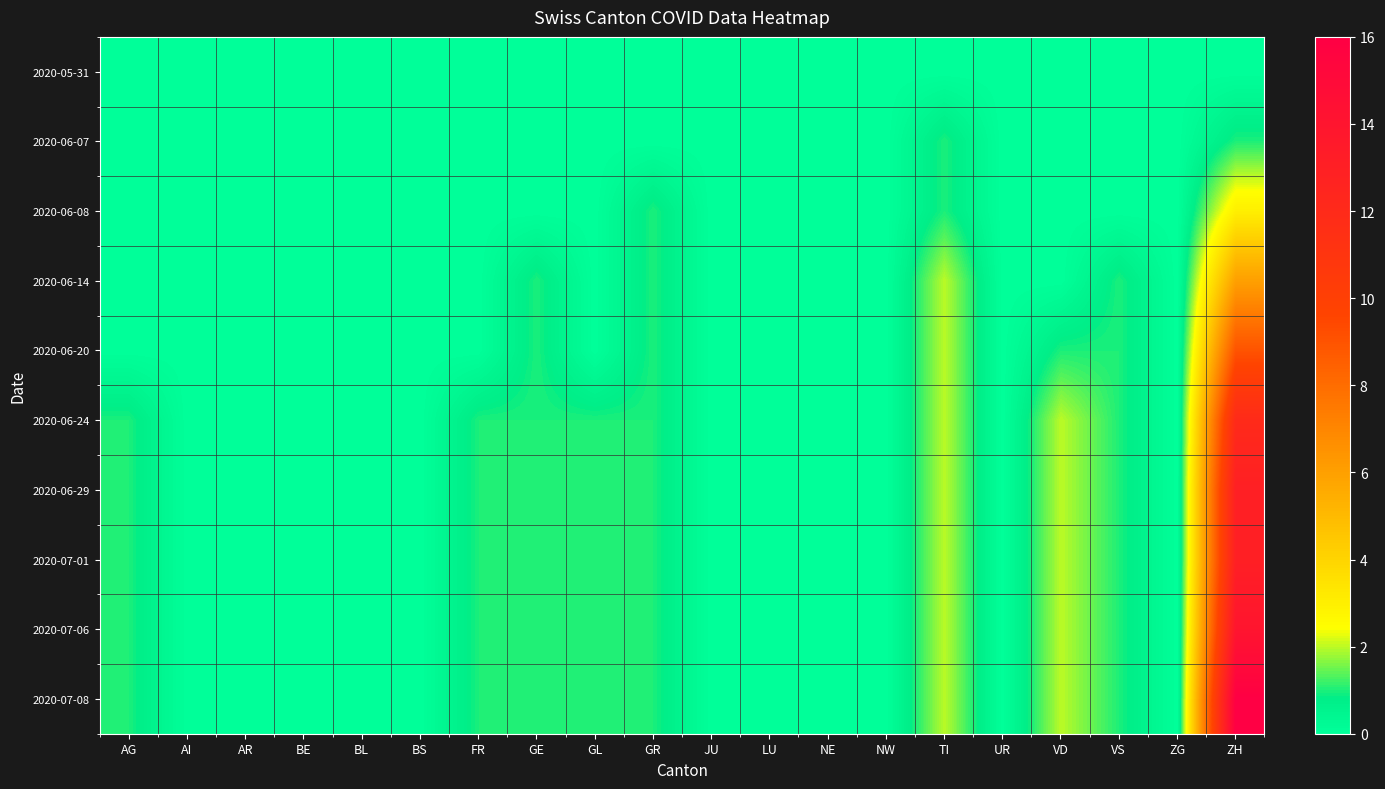

What is the greatest value displayed?

16